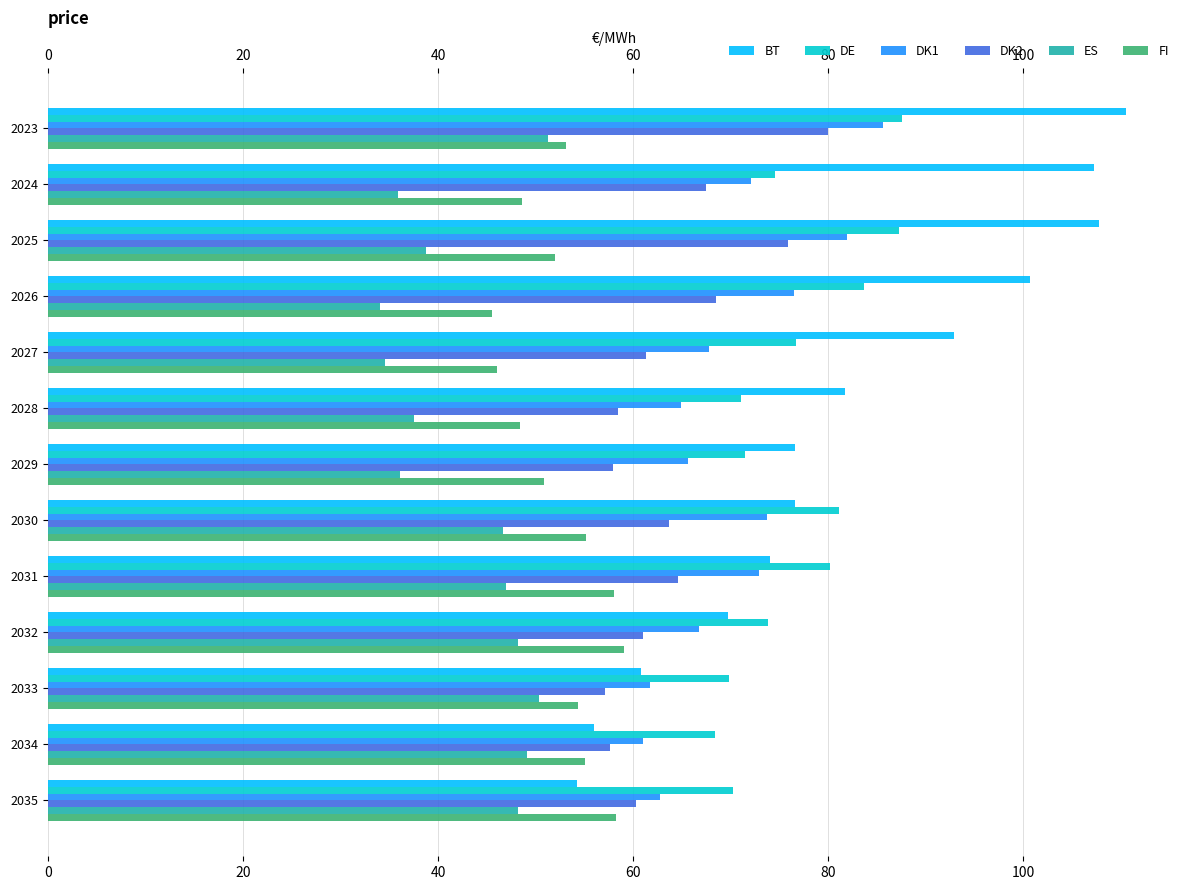

What is the sum of all FI values?

684.4